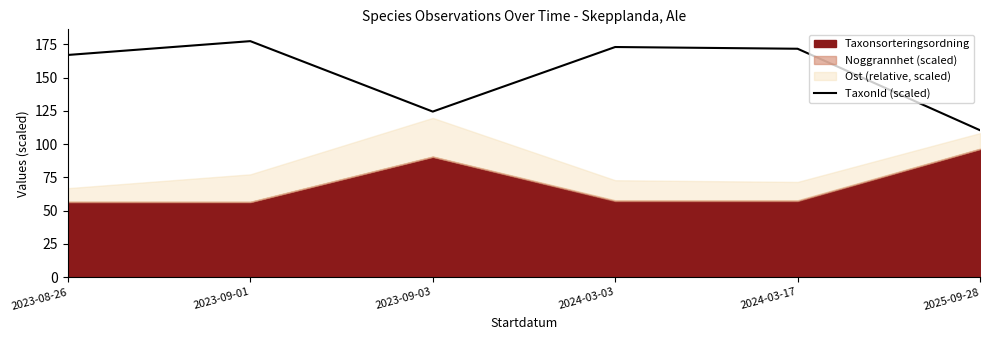

Where is TaxonId (scaled) nearest to the value 143?

2023-09-03